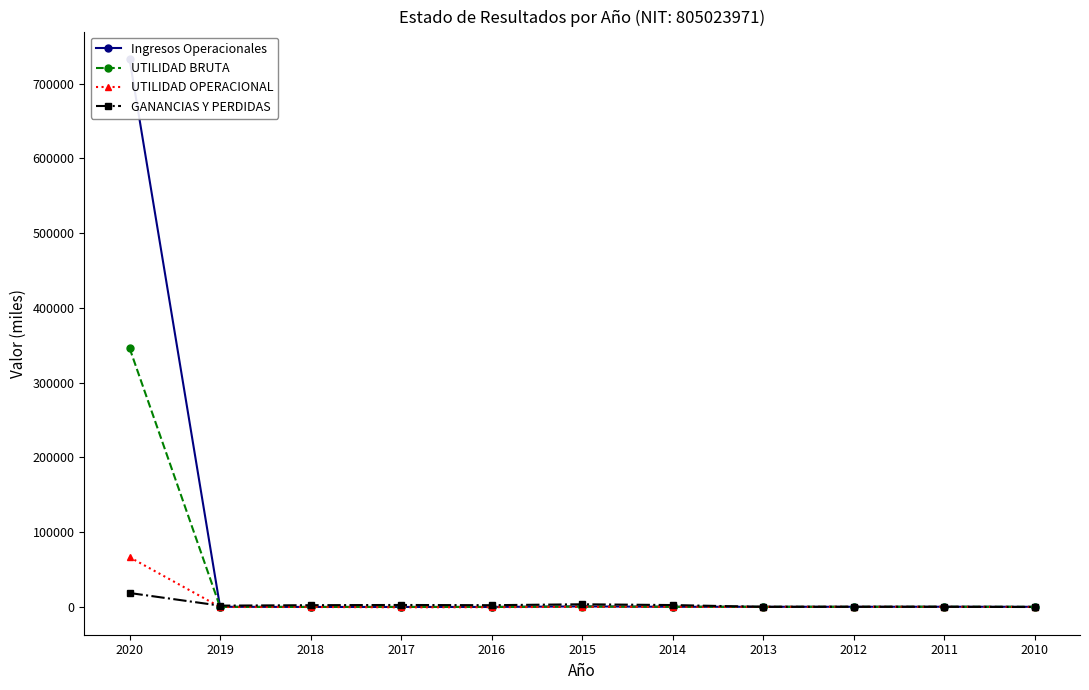

At how many categories does at least one series exceed 261090?

1